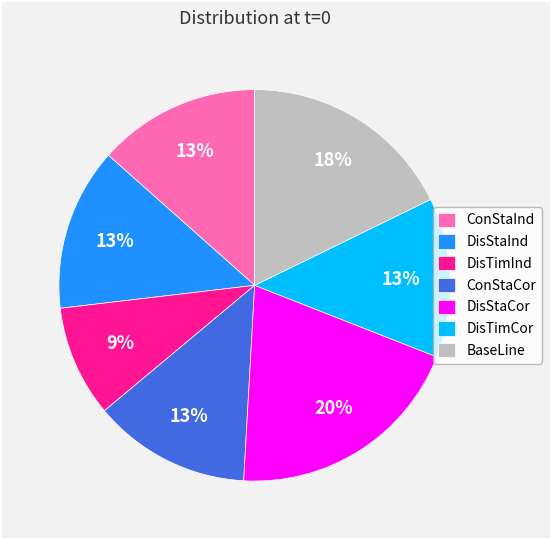

The DisTimInd slice represents 1% of the pie. True or false?

False